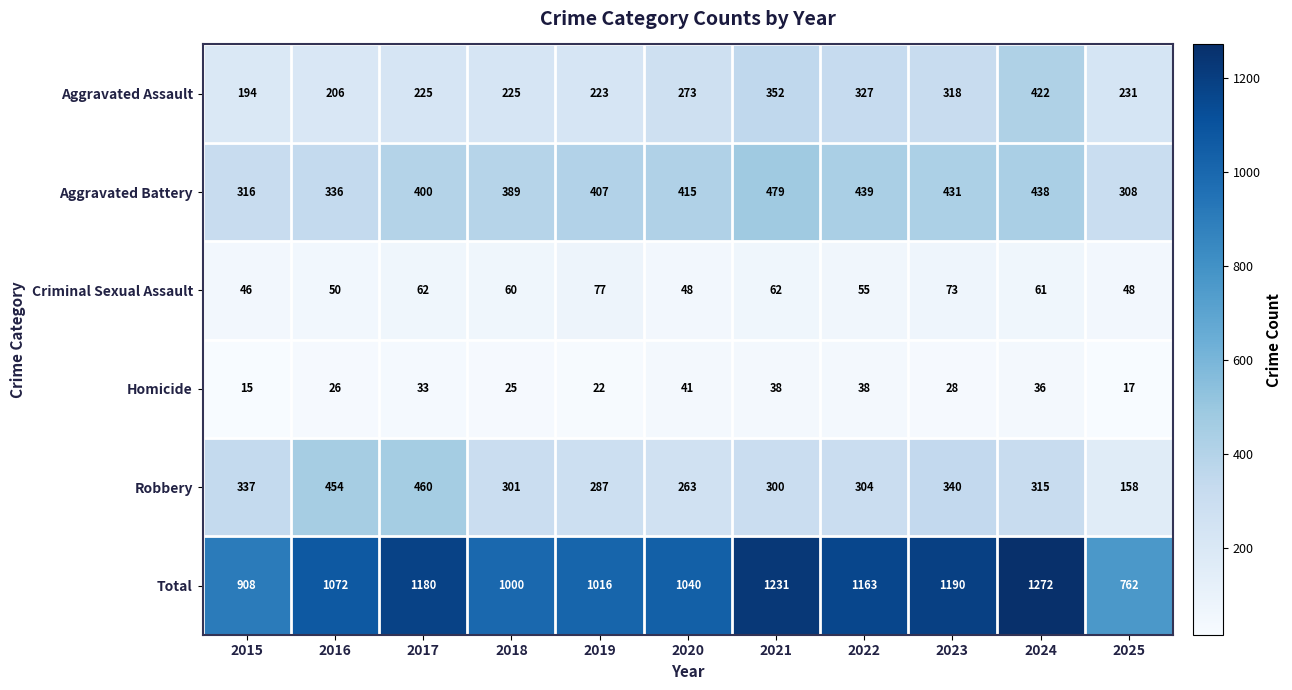

At which label is Robbery closest to 309?

2022